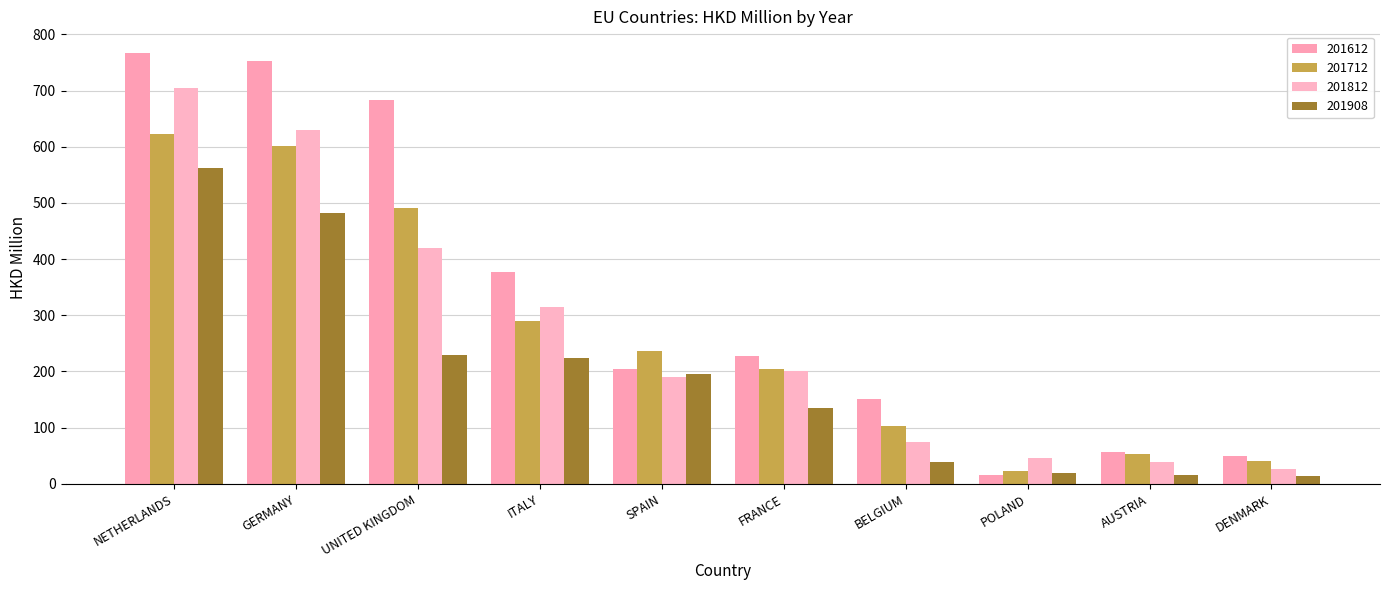

The 201812 series shows 201.2 at FRANCE. True or false?

True